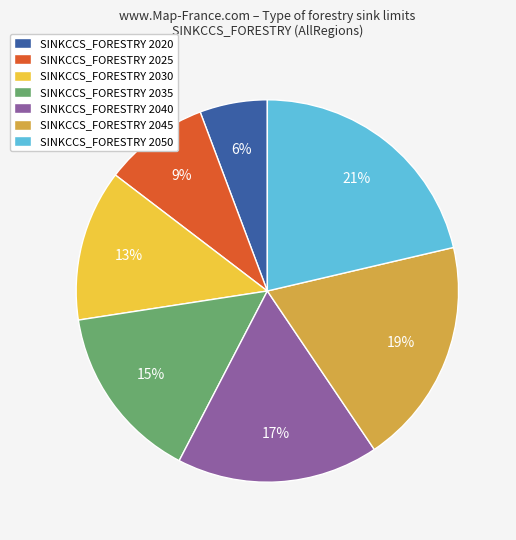

Which slice is the smallest?

SINKCCS_FORESTRY 2020